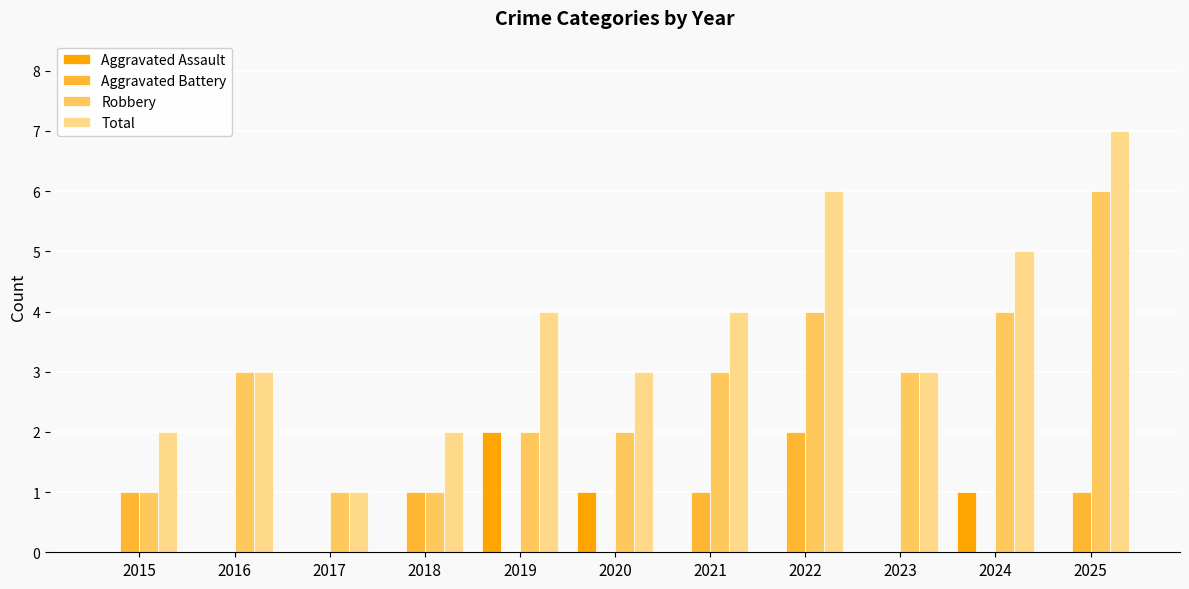

Reading left to right, what are all the values shown in this chart?

Aggravated Assault: 0	0	0	0	2	1	0	0	0	1	0
Aggravated Battery: 1	0	0	1	0	0	1	2	0	0	1
Robbery: 1	3	1	1	2	2	3	4	3	4	6
Total: 2	3	1	2	4	3	4	6	3	5	7